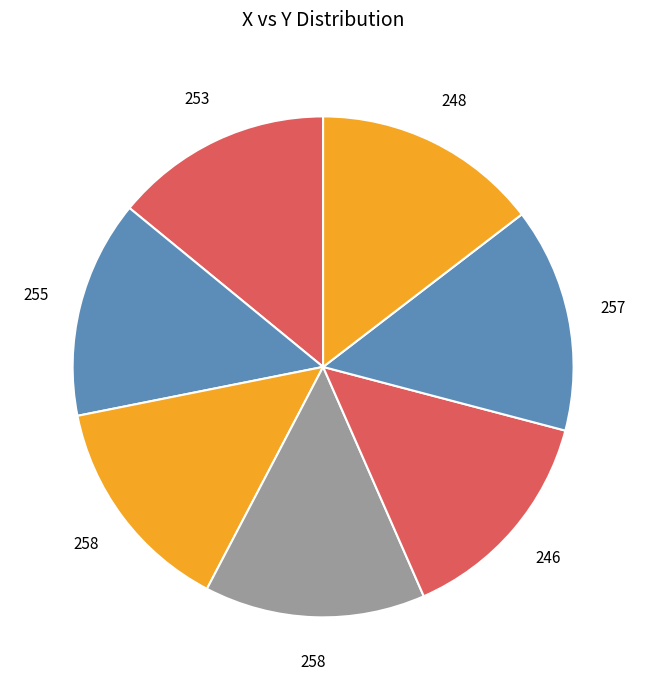

Which category has the smallest portion of the pie?

253